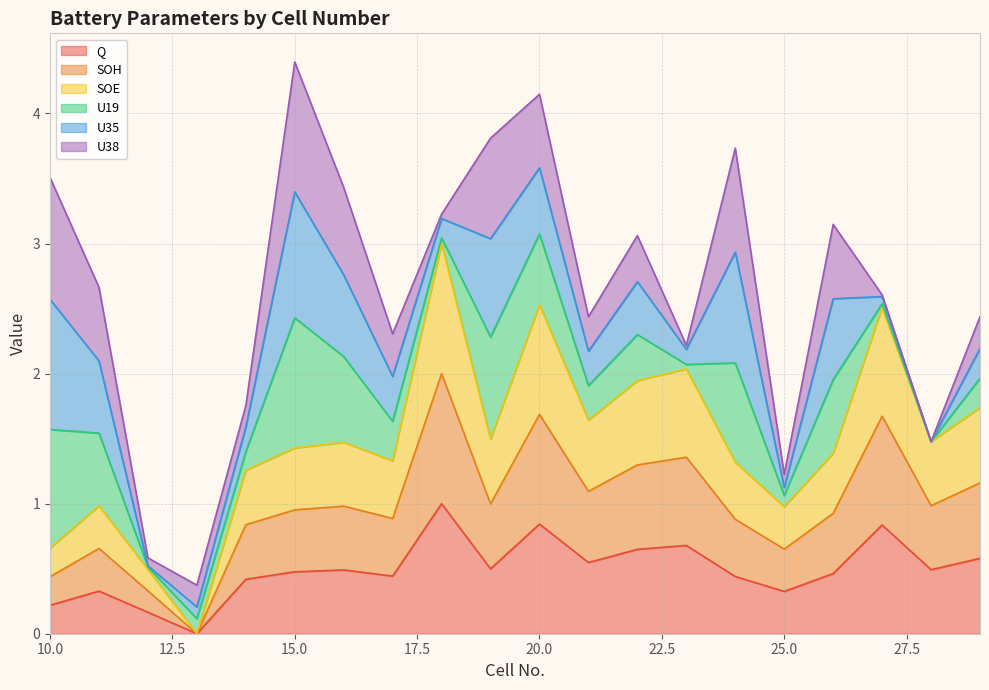

Does the chart have visible grid lines?

Yes